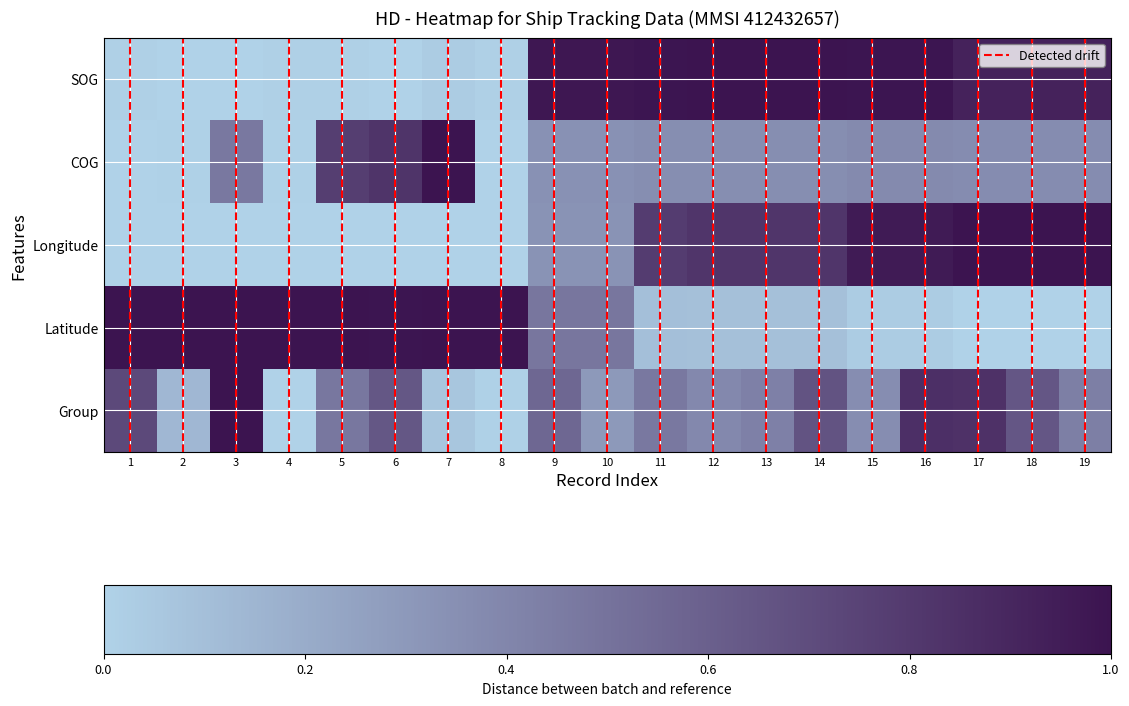

What is the total value across all series at 17?

3.1